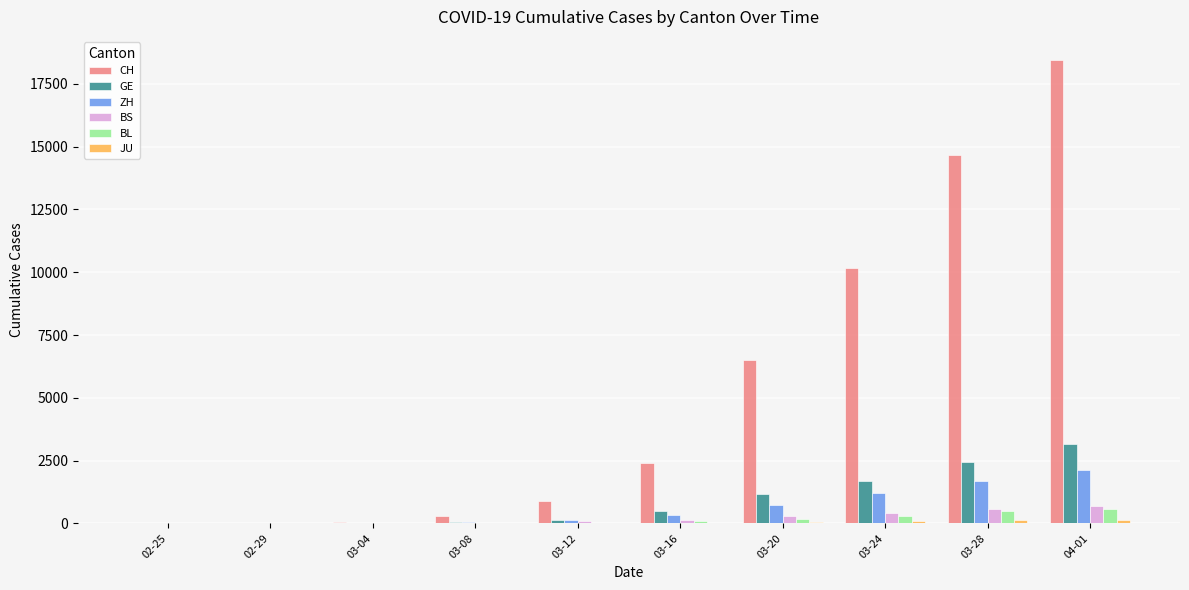

Which series has the largest range (max minus min)?

CH